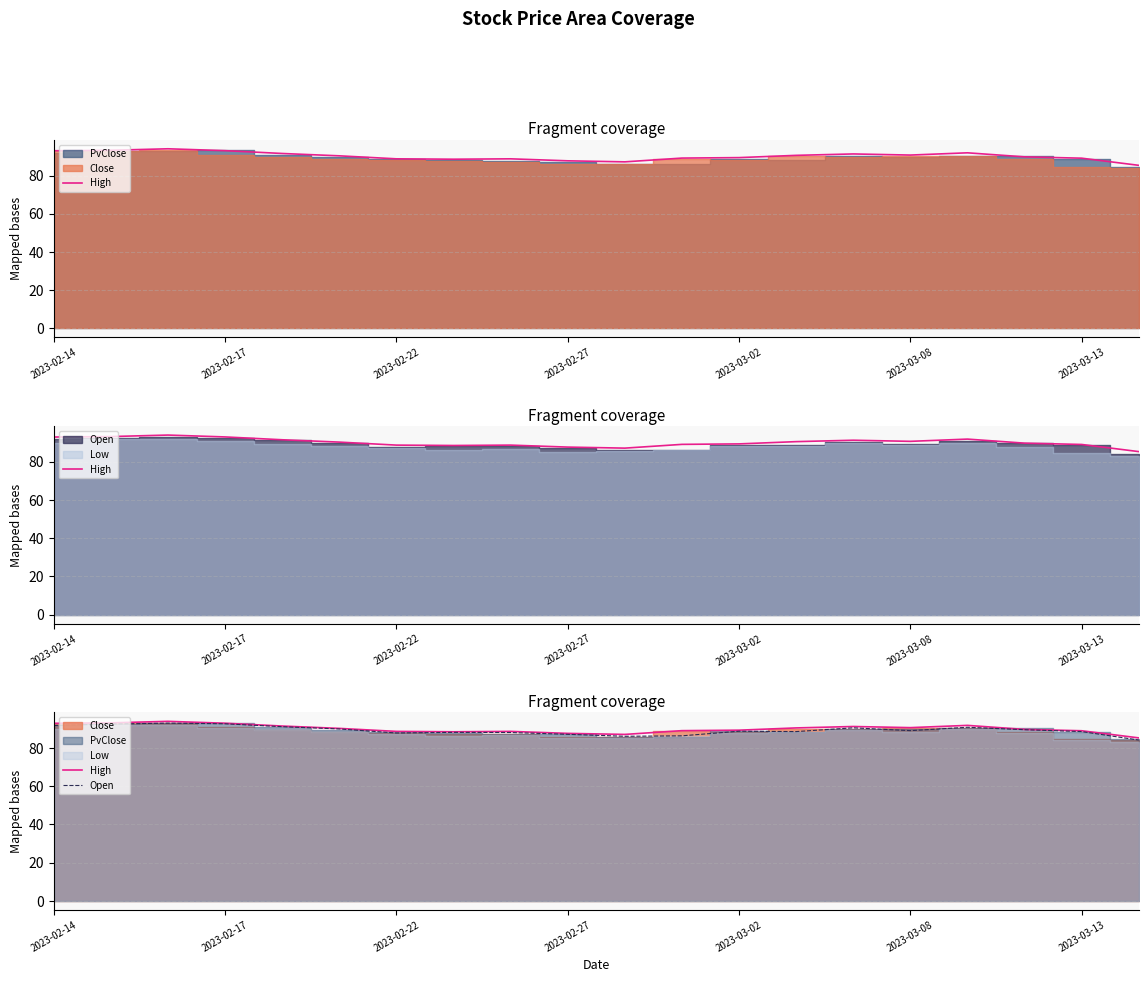

What is the sum of all Open values?

1785.9